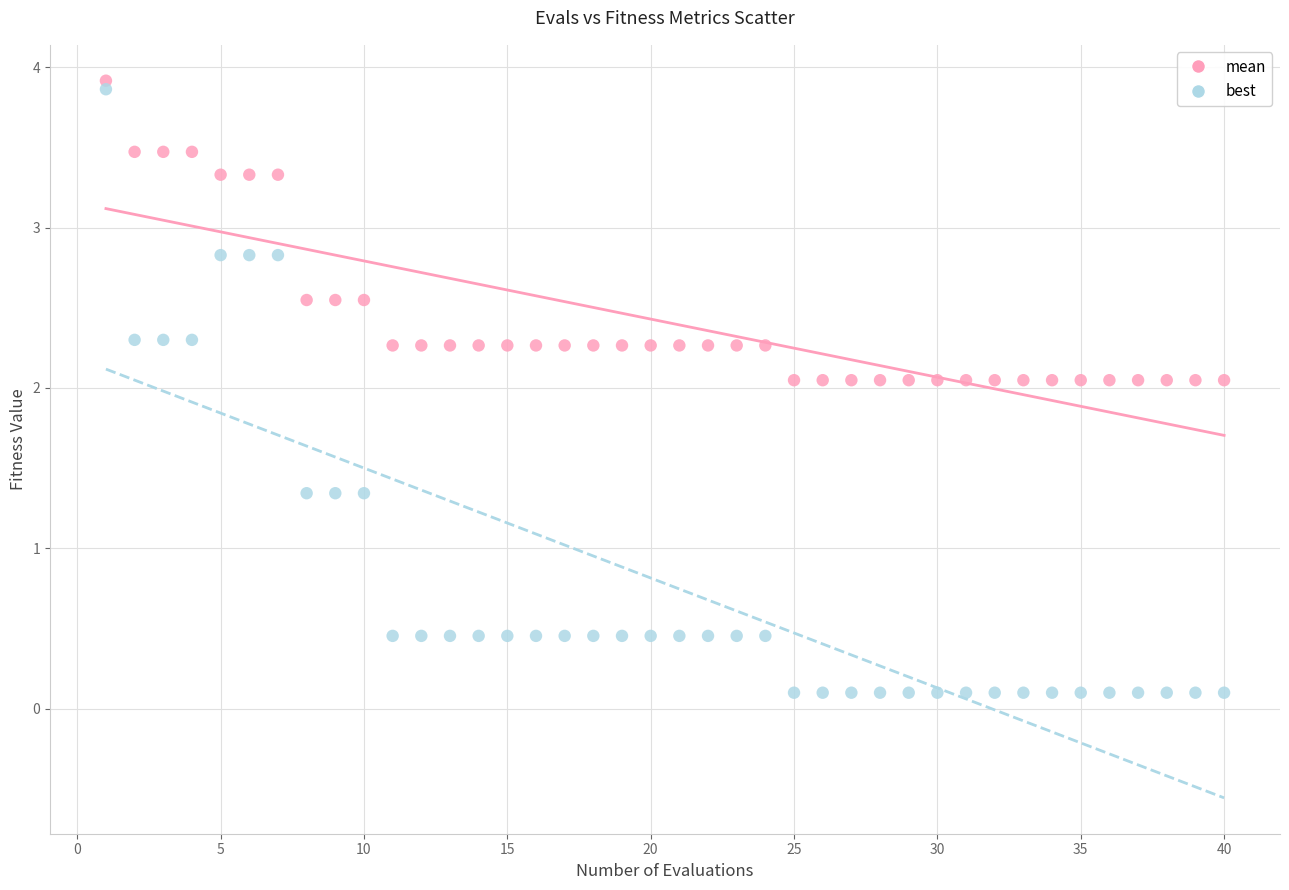

Which series has the widest spread of Y values?

best